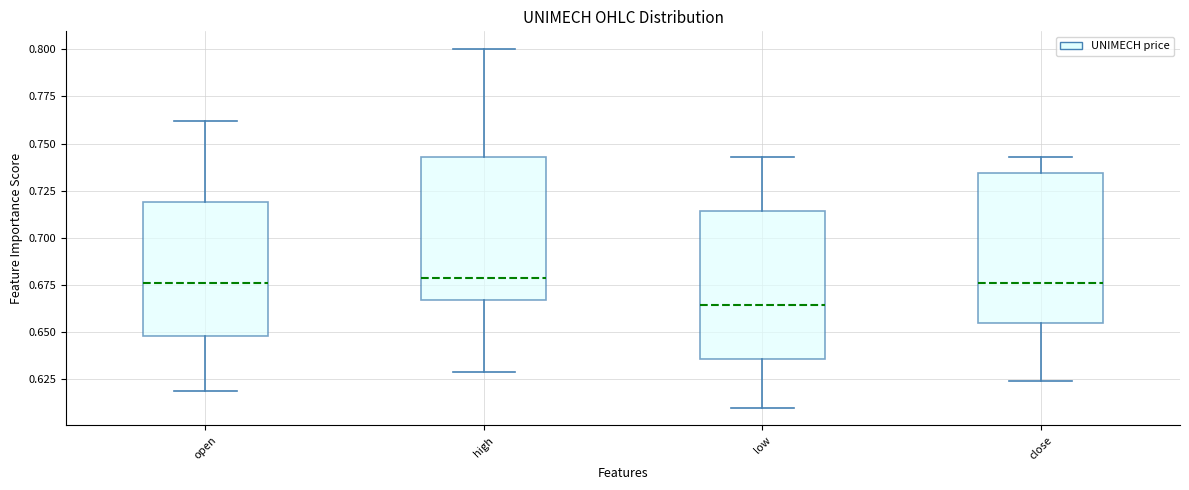

Reading left to right, read every box against the y-axis: the position of its median line, the range the box covers, and the ends of its whiskers. The values are not printed on the chart, so give them approximately, as read against the axis.

open: median 0.675, box 0.650 to 0.720, whiskers 0.620 to 0.760
high: median 0.680, box 0.665 to 0.745, whiskers 0.630 to 0.800
low: median 0.665, box 0.635 to 0.715, whiskers 0.610 to 0.745
close: median 0.675, box 0.655 to 0.735, whiskers 0.625 to 0.745